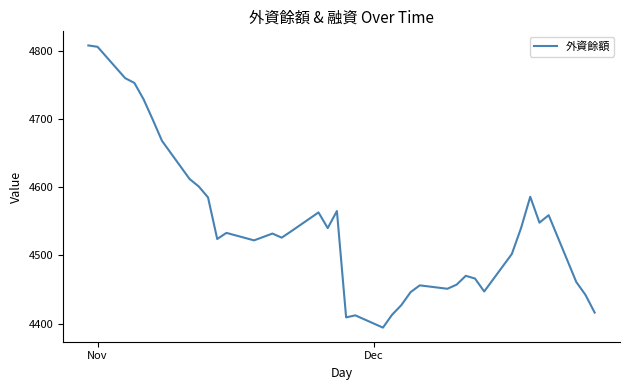

What is the difference between the maximum and minimum values?

414